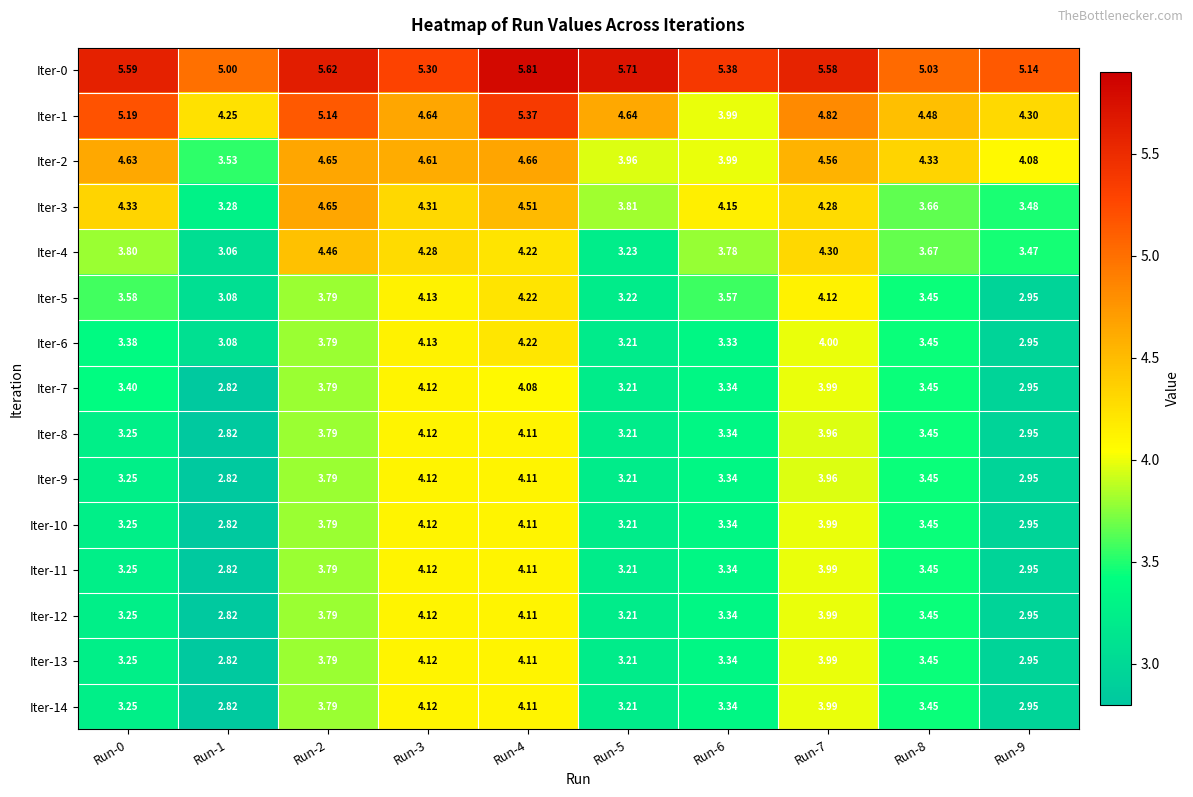

Is the value of Iter-9 at Run-9 greater than the value of Iter-12 at Run-4?

No